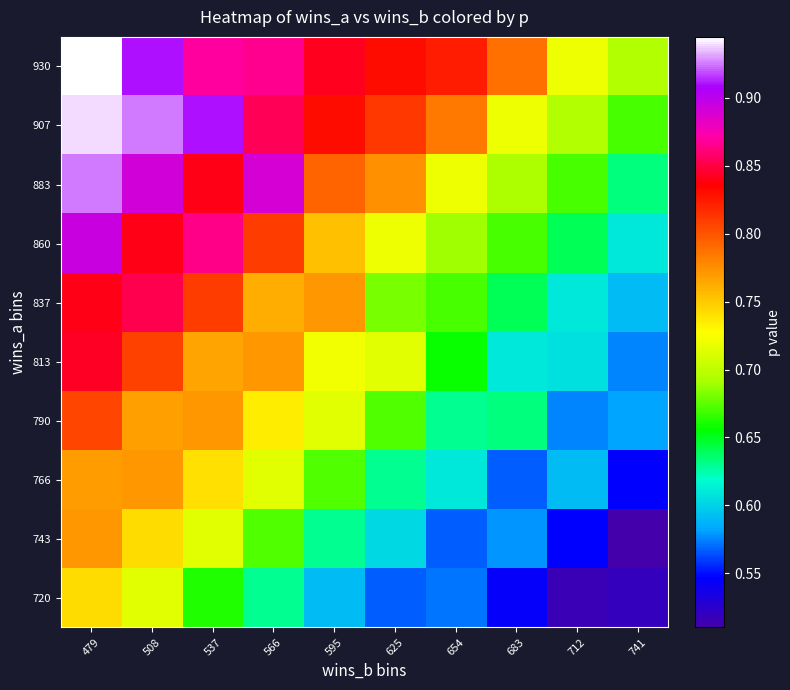

Which series changed the most between 479 and 683?

813